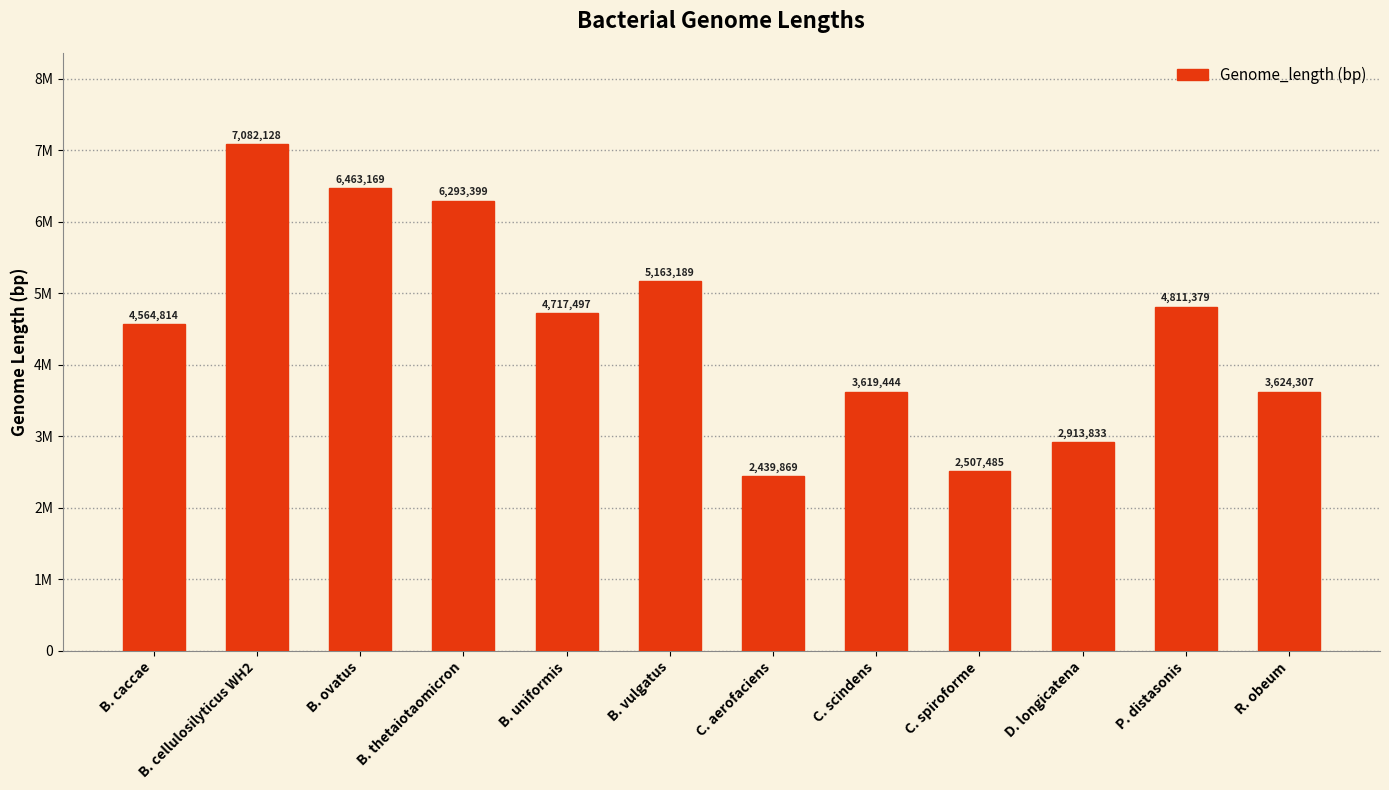

What is the label of the 12th bar from the left?

R. obeum